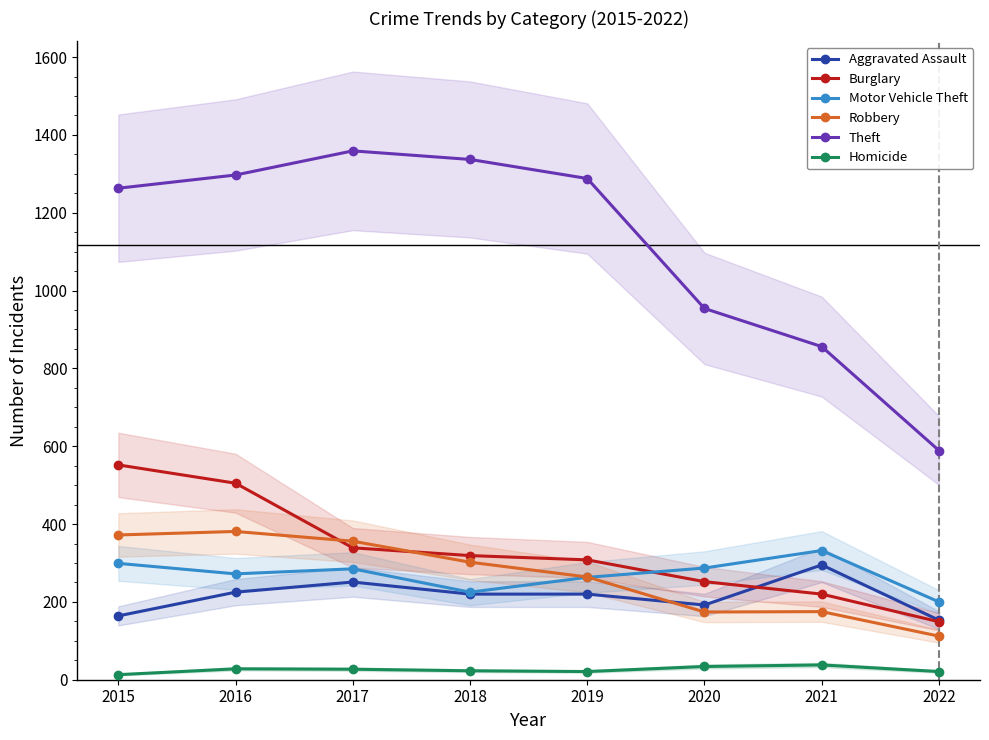

In Robbery, how many points are lower than both neighbors (excluding endpoints)?

1